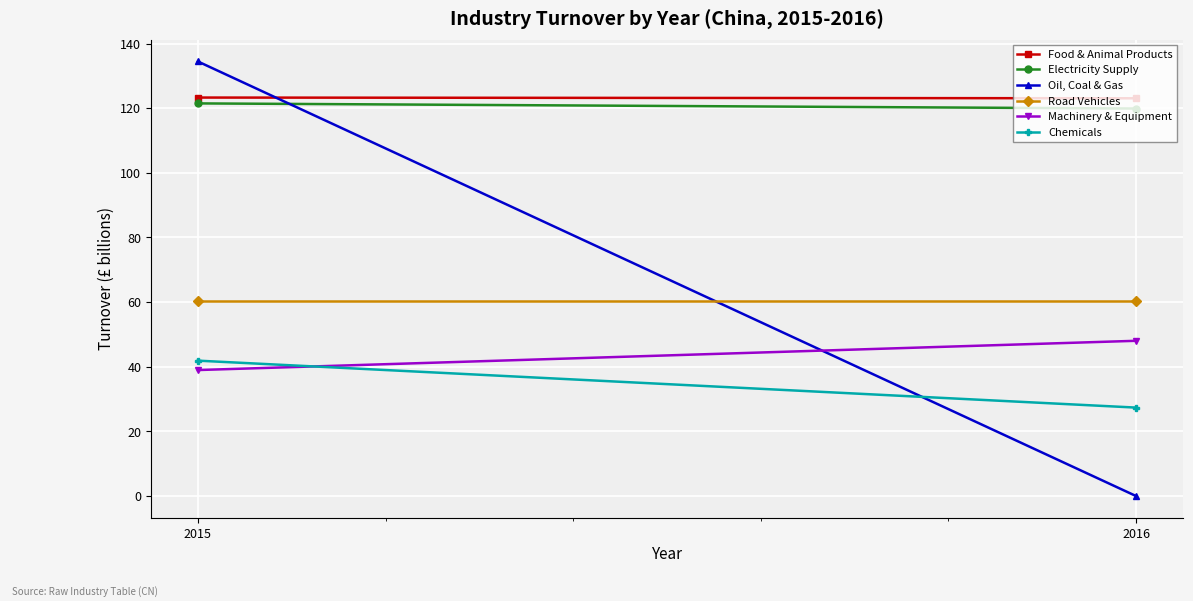

What is the minimum value for Food & Animal Products?

123.1